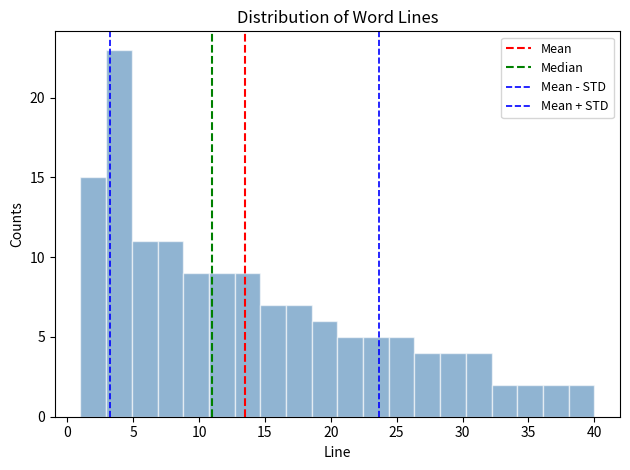

Around what value on the x-axis is the tallest bar? Give the approximate position of its centre, as read against the axis.

4.0